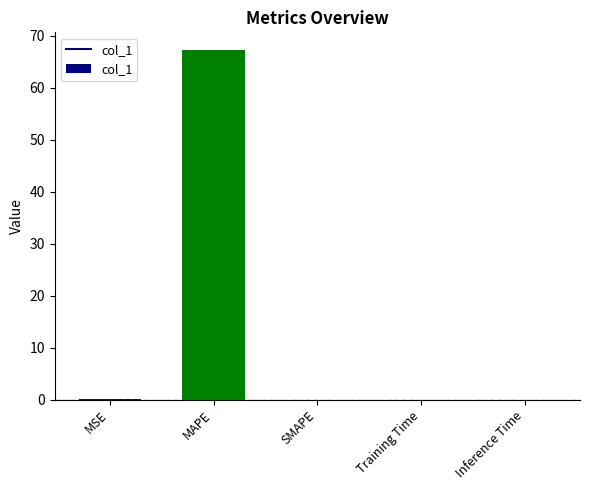

What is the maximum value shown in the chart?

67.3